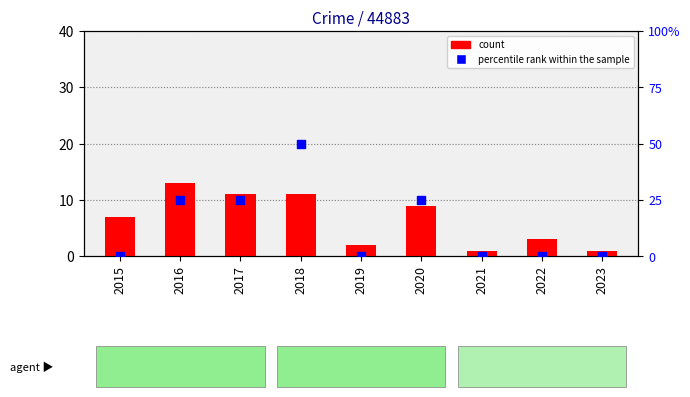

At which category is the sum across all series the highest?

2018